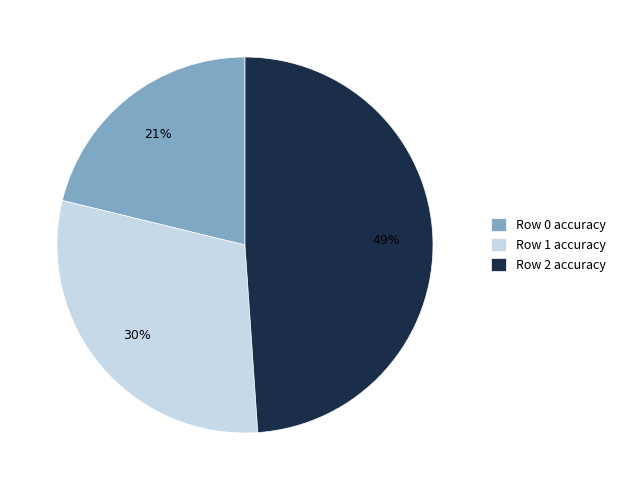

Which category has the biggest portion of the pie?

Row 2